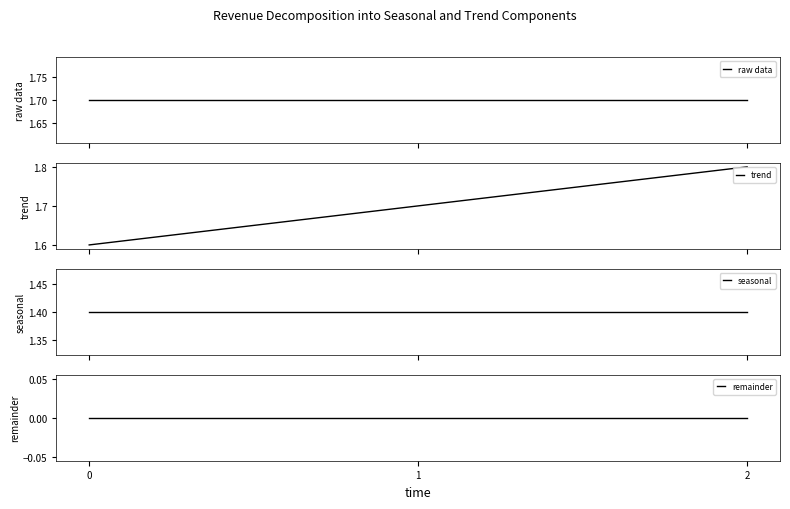

What are all the series names shown in the legend?

raw data, trend, seasonal, remainder